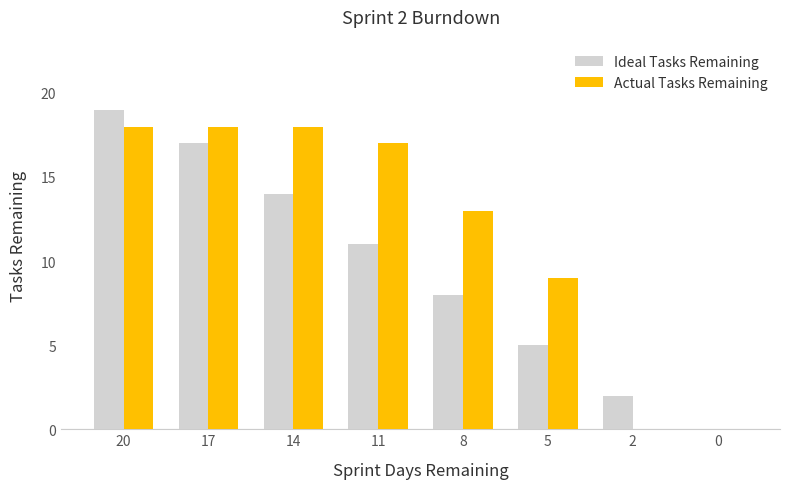

What is the average value of the Actual Tasks Remaining series?

12